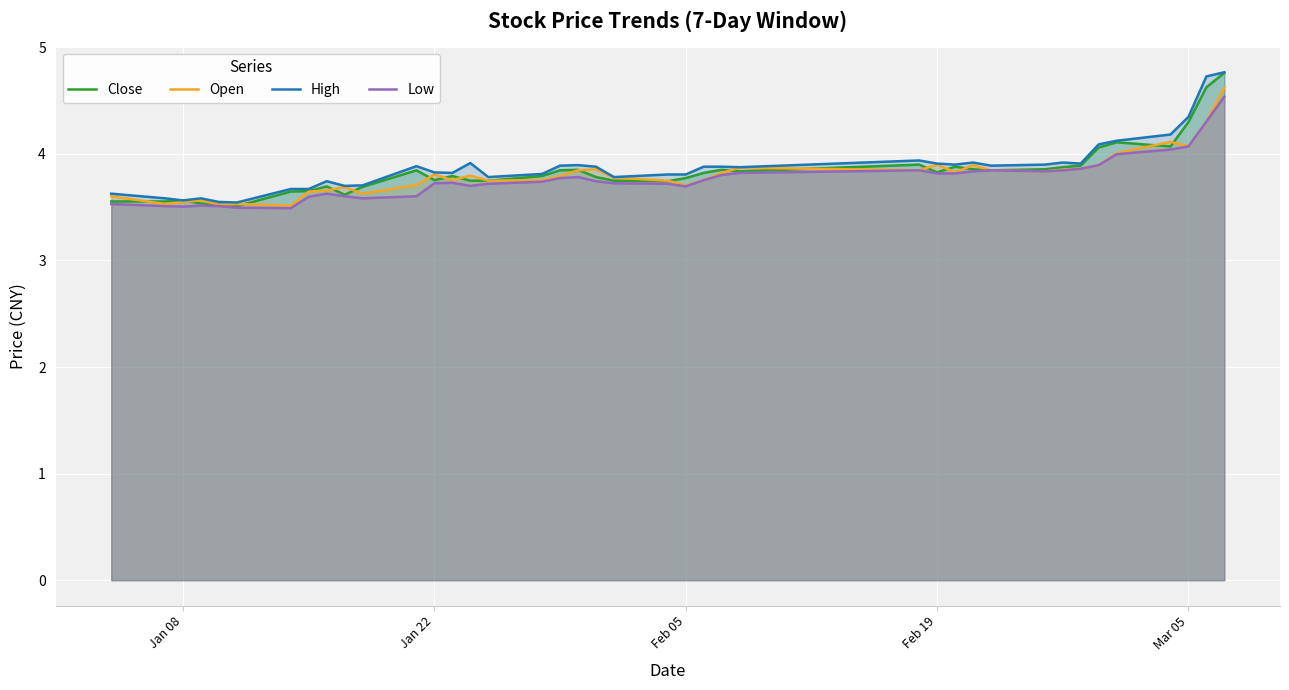

What is the minimum value shown in the chart?

3.5